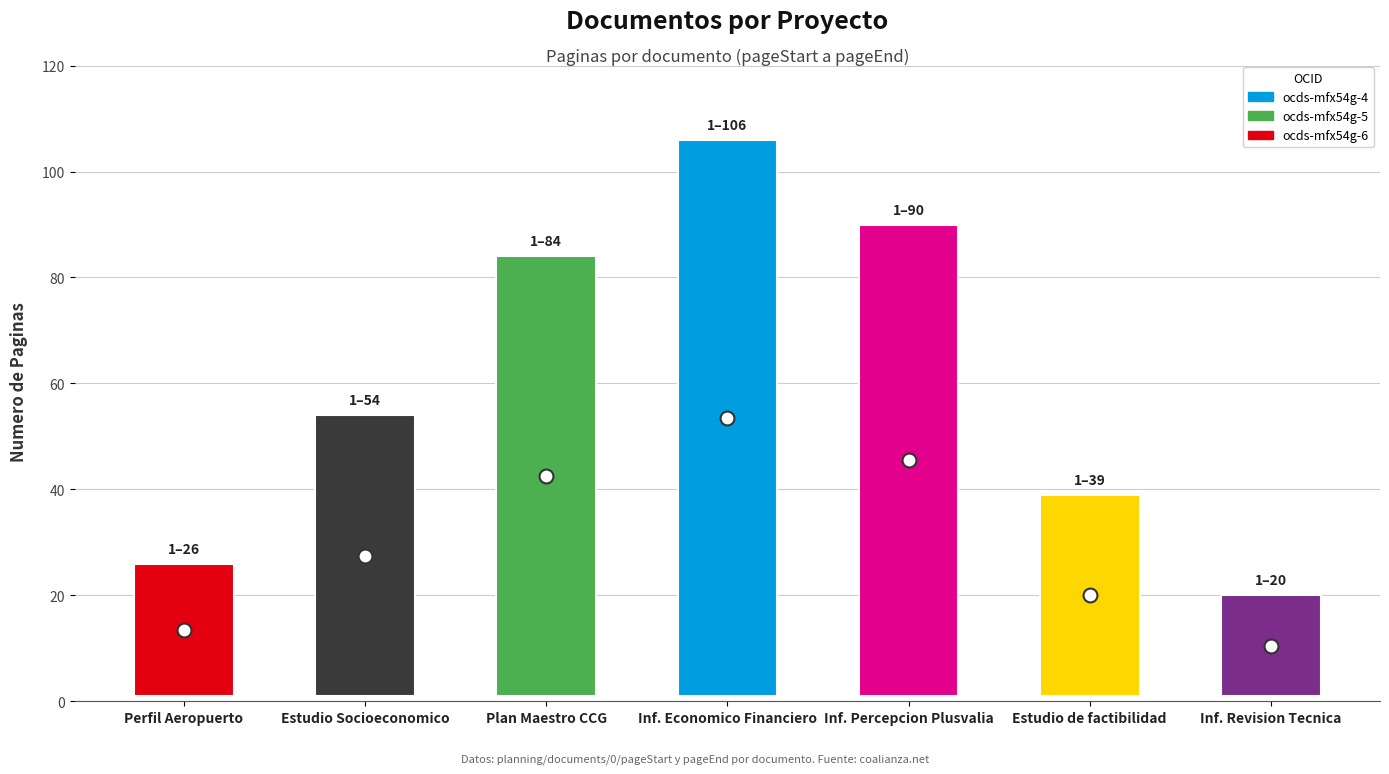

What is the value of the pageStart bar at the 1st from the left?

1